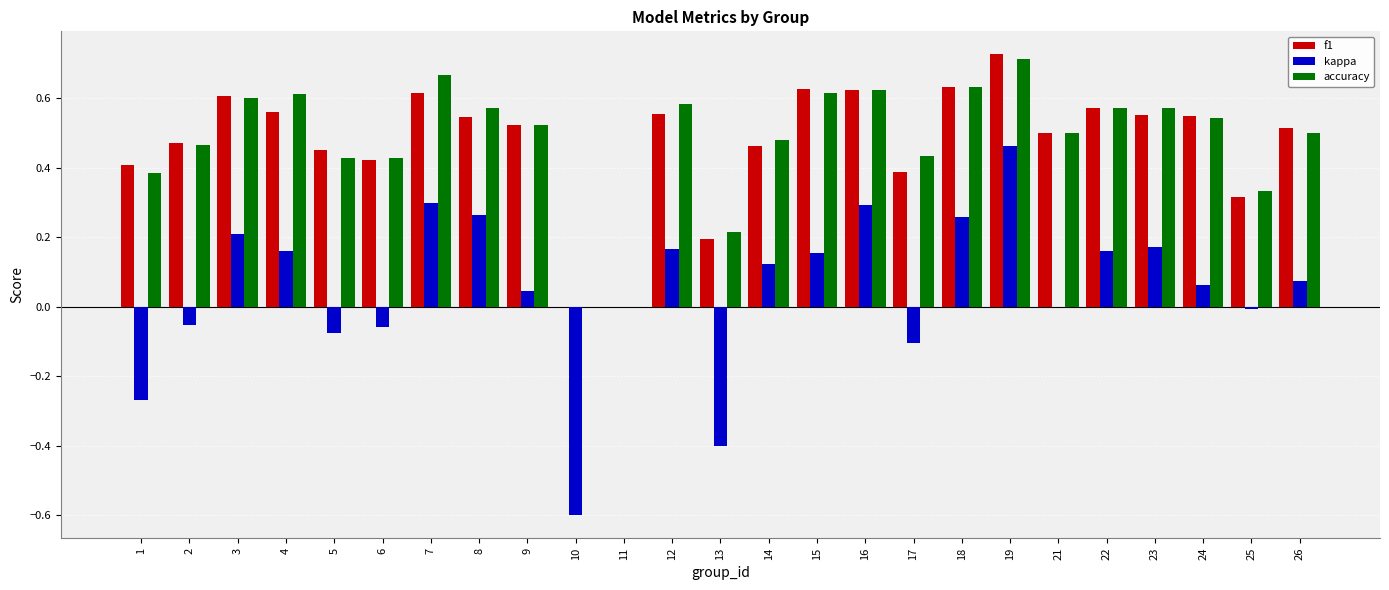

At which label does accuracy reach its peak?

19